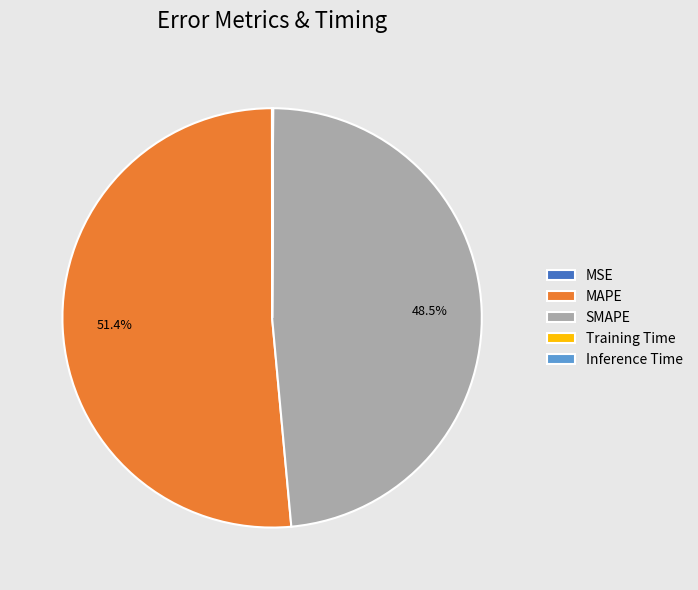

What is the largest slice in the pie chart?

MAPE